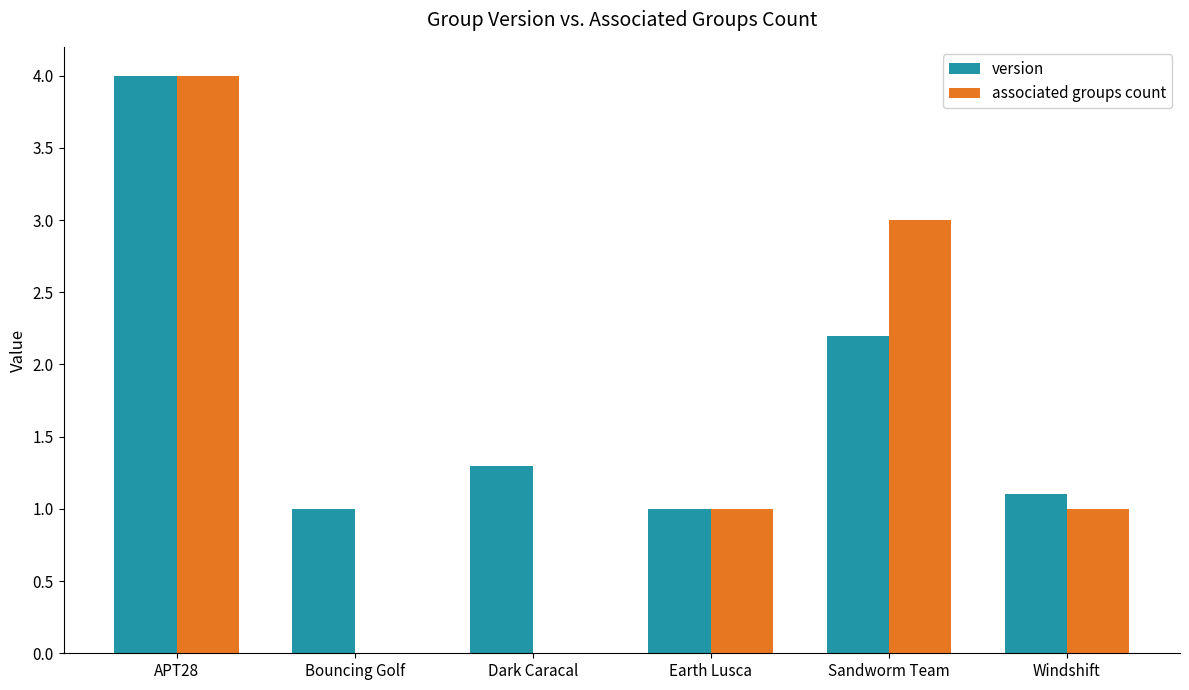

Which series has the largest range (max minus min)?

associated groups count